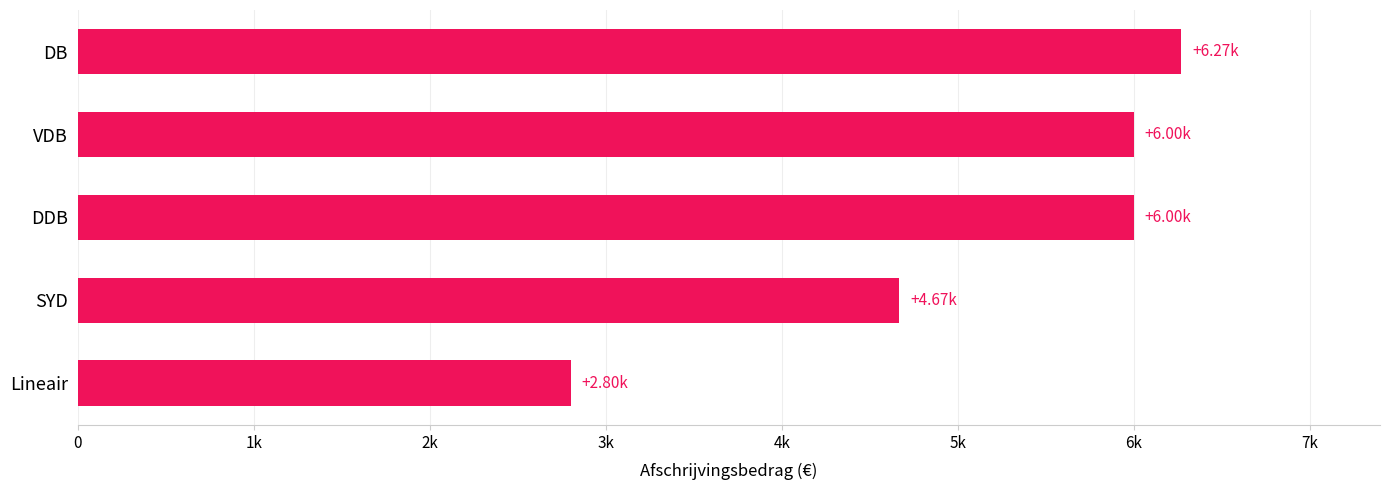

Are the bars horizontal?

Yes